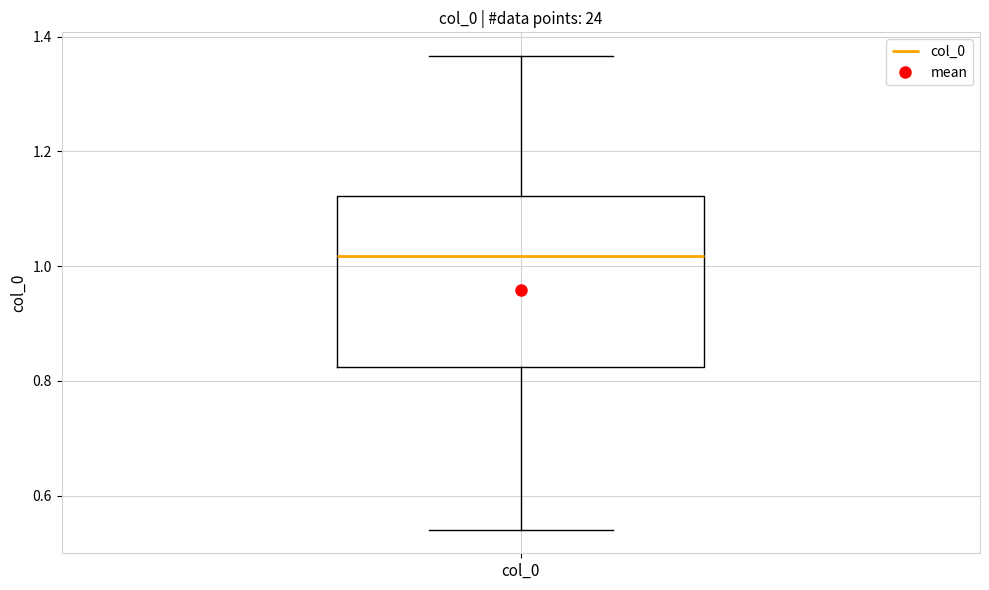

Read this box plot against the y-axis: the position of the median line, the range covered by the box, and the ends of both whiskers. The values are not printed on the chart, so give them approximately, as read against the axis.

median 1.02, box 0.82 to 1.12, whiskers 0.54 to 1.36